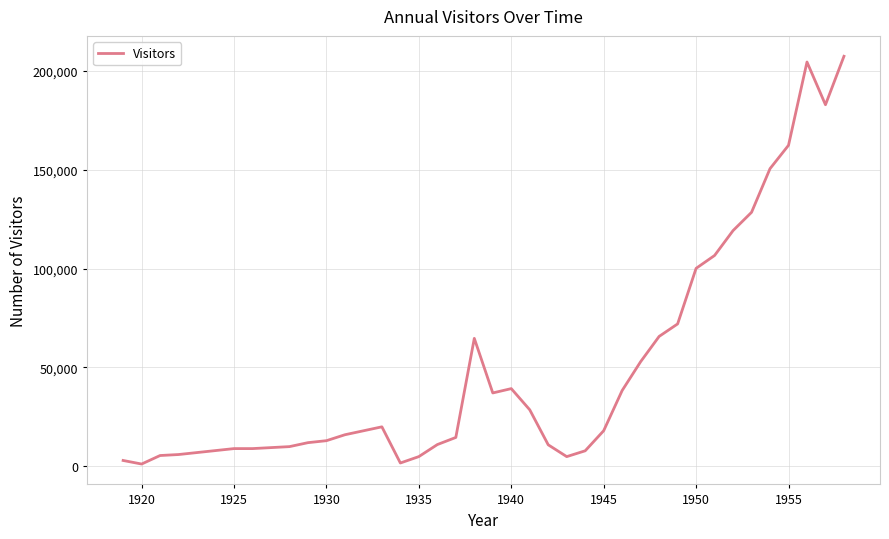

What is the maximum value shown in the chart?

207300